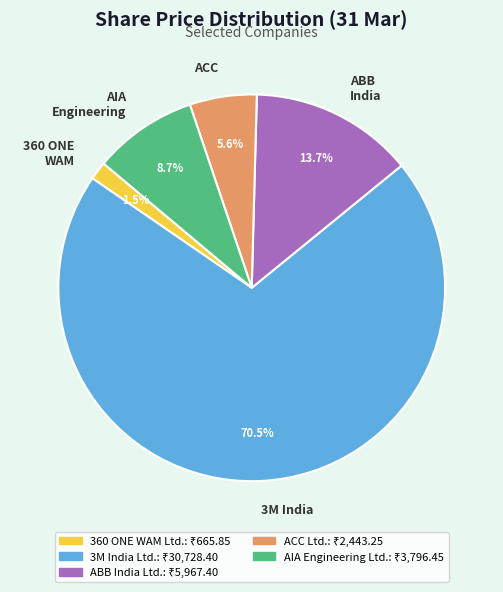

What is the total percentage of ACC and 360 ONE WAM?

7.1%